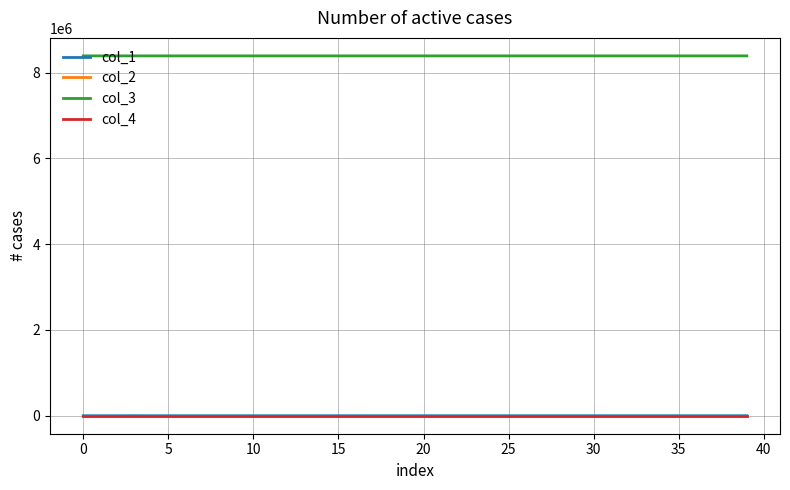

How many series are shown in this chart?

4